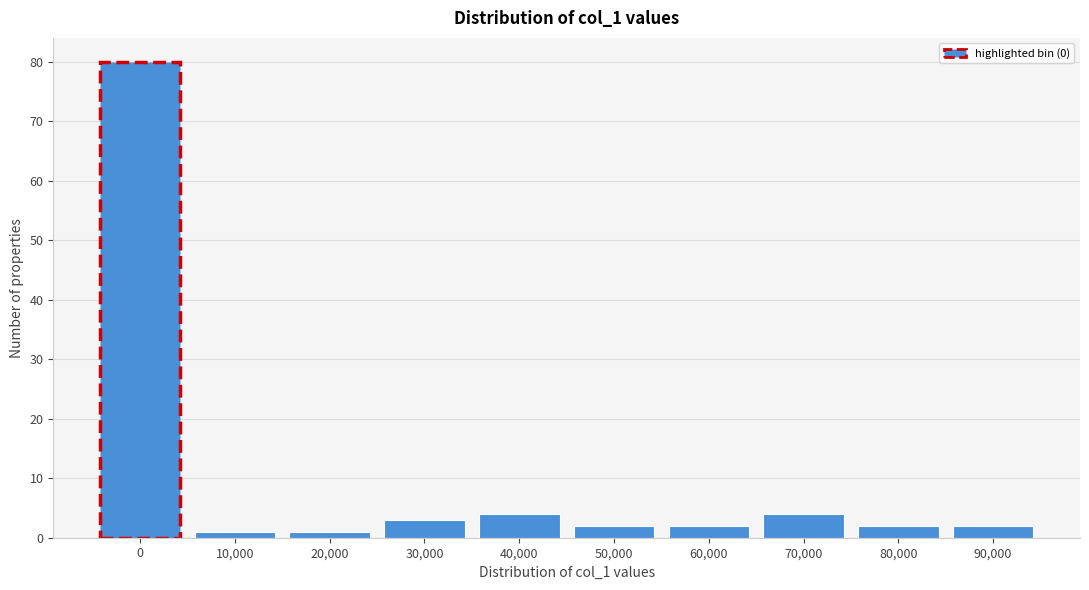

Reading left to right, extract all data points from this chart.

0=80	10,000=1	20,000=1	30,000=3	40,000=4	50,000=2	60,000=2	70,000=4	80,000=2	90,000=2